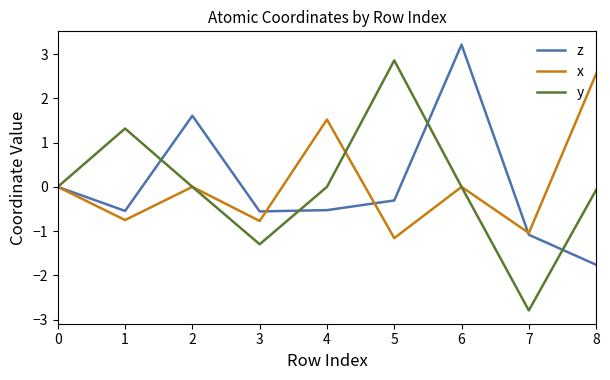

The y series shows 4.7 at 5. True or false?

False